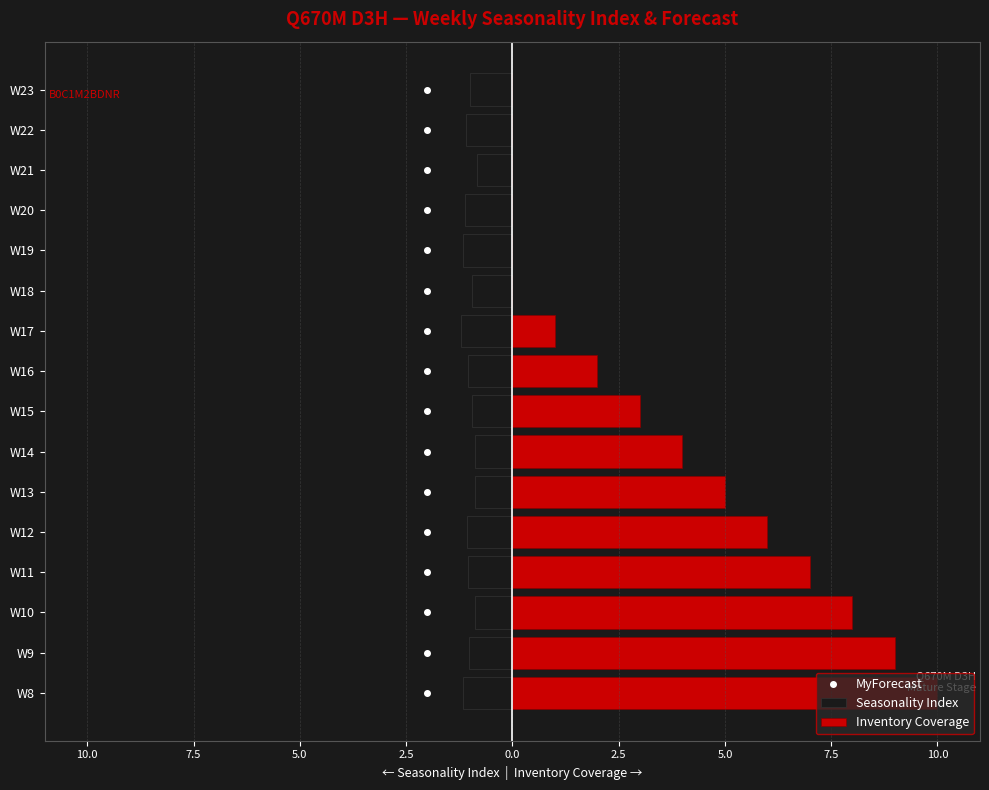

Which series has the largest total across all categories?

Inventory Coverage